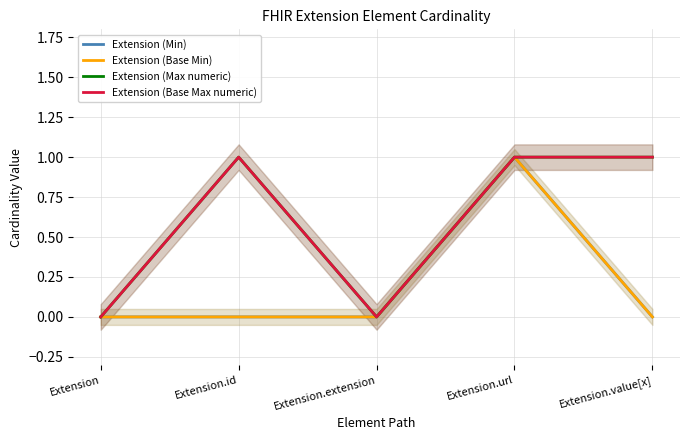

Does the chart have visible grid lines?

Yes